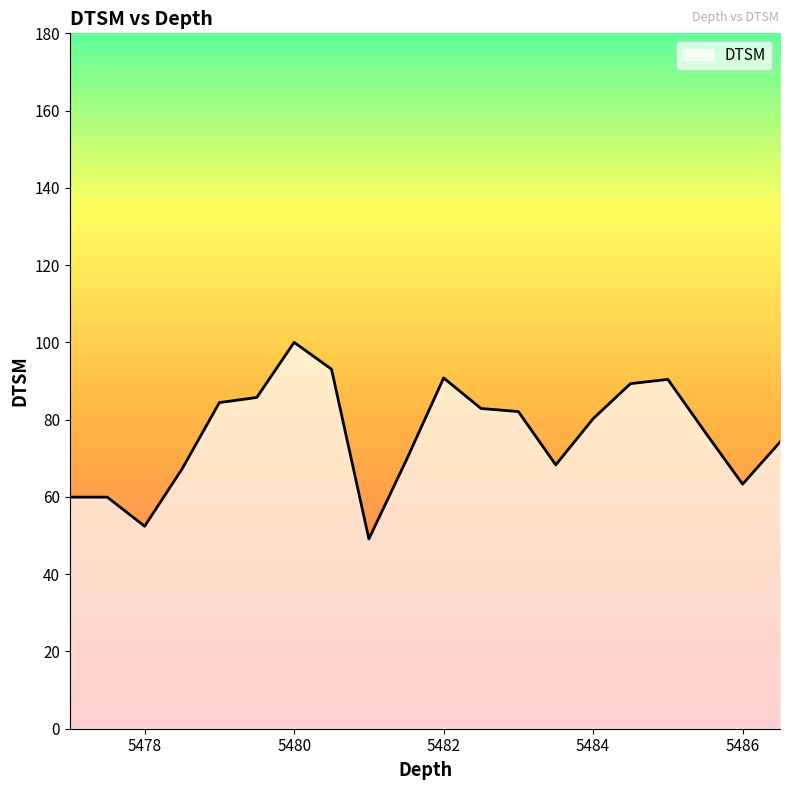

Does the chart have visible grid lines?

No